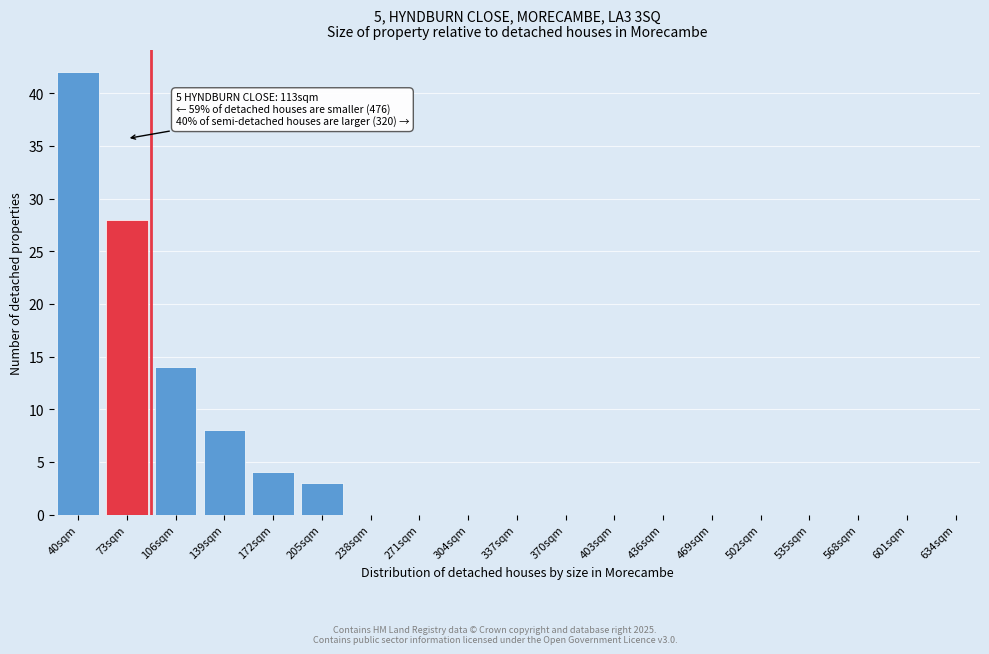

Reading right to left, extract all data points from this chart.

634sqm=0	601sqm=0	568sqm=0	535sqm=0	502sqm=0	469sqm=0	436sqm=0	403sqm=0	370sqm=0	337sqm=0	304sqm=0	271sqm=0	238sqm=0	205sqm=3	172sqm=4	139sqm=8	106sqm=14	73sqm=28	40sqm=42